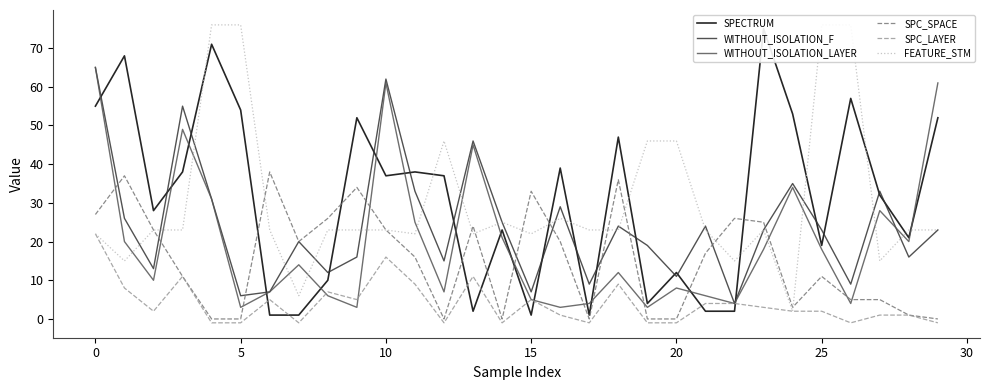

True or false: SPC_SPACE and WITHOUT_ISOLATION_LAYER cross at least once.

True